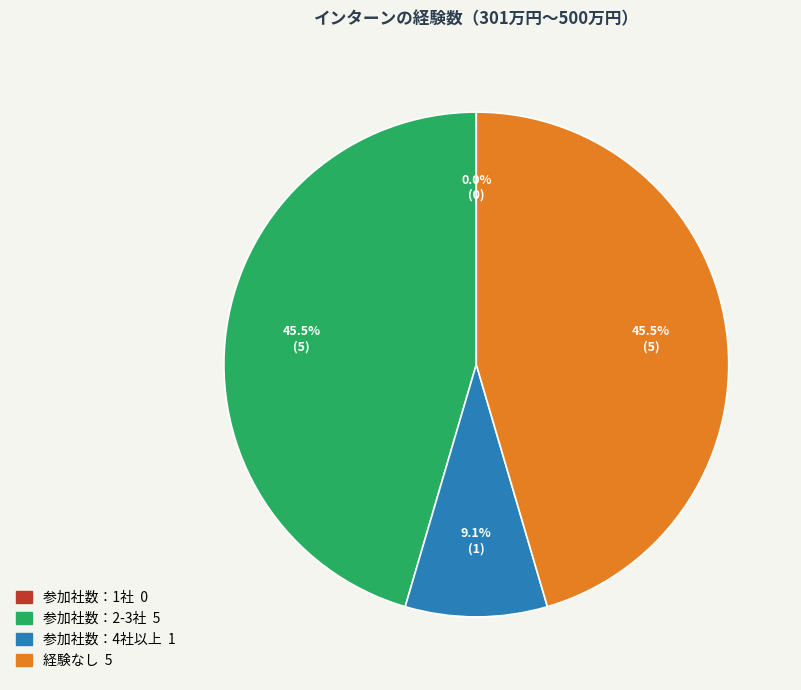

Is there a majority slice in this chart?

No